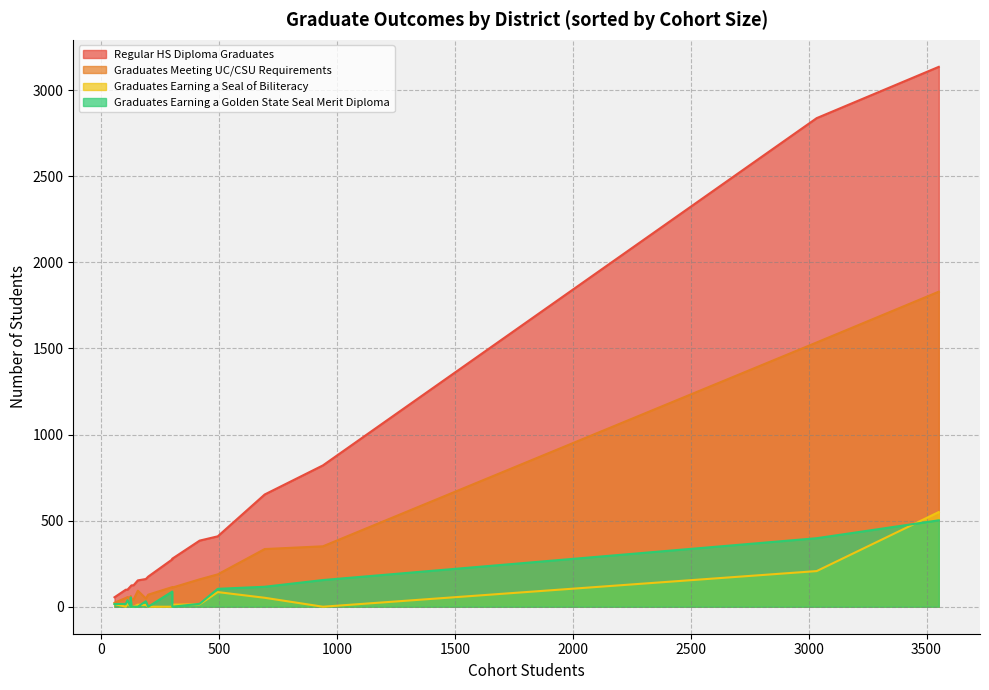

Which series has the widest spread of values?

Regular HS Diploma Graduates